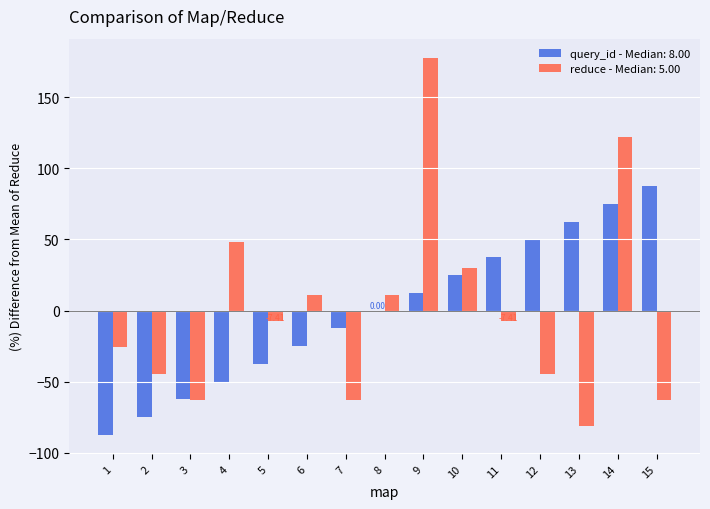

Is the value of reduce - Median: 5.00 at 5 greater than the value of query_id - Median: 8.00 at 4?

Yes